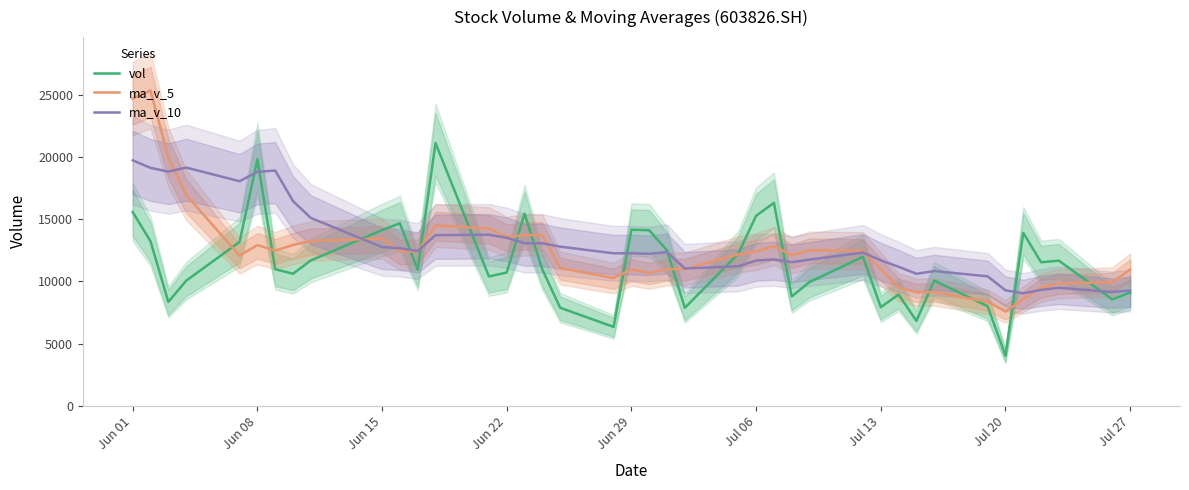

True or false: ma_v_5 and vol intersect in this chart.

True